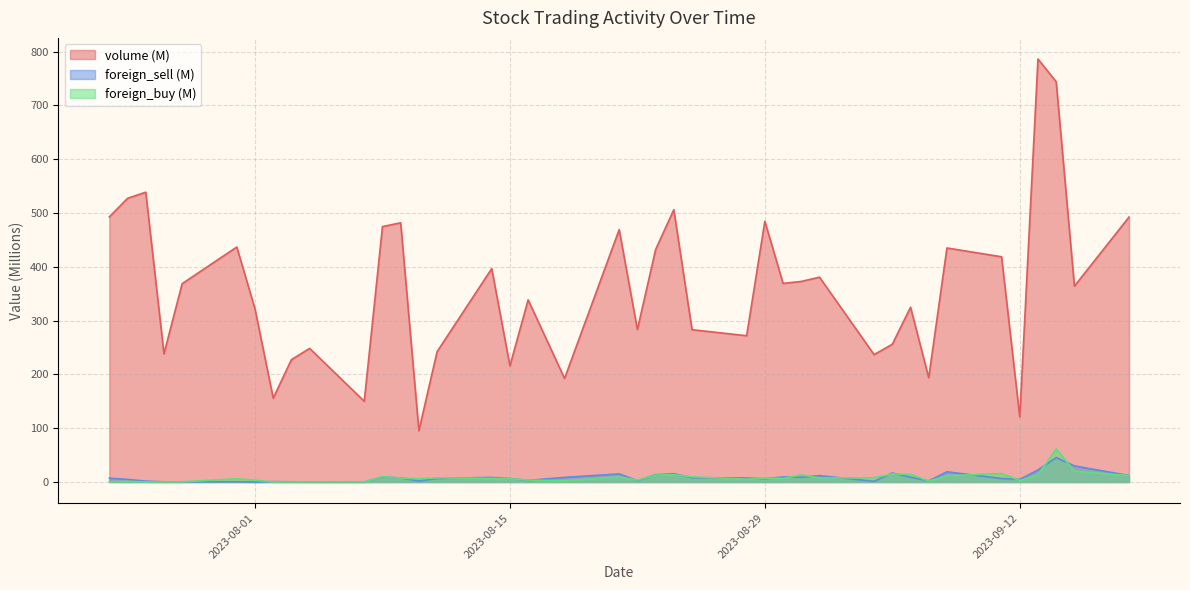

Which has a higher value, 2023-07-26 or 2023-08-11?

2023-07-26